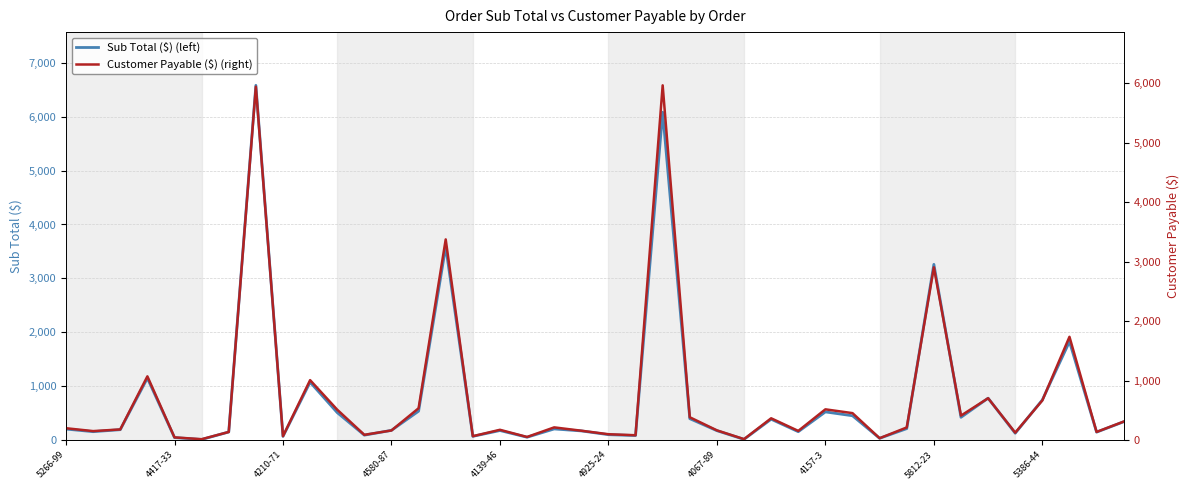

What is the value of the Sub Total ($) (left) point at the 33rd from the left?

3260.6